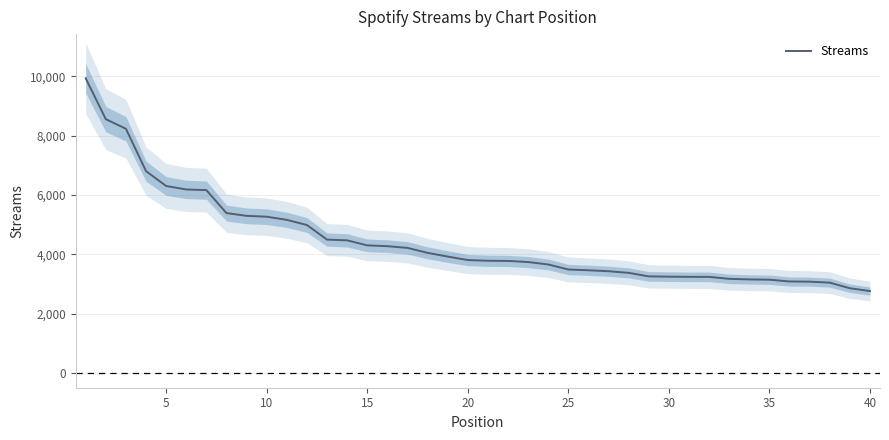

What is the difference between the second highest and second lowest values?

5703